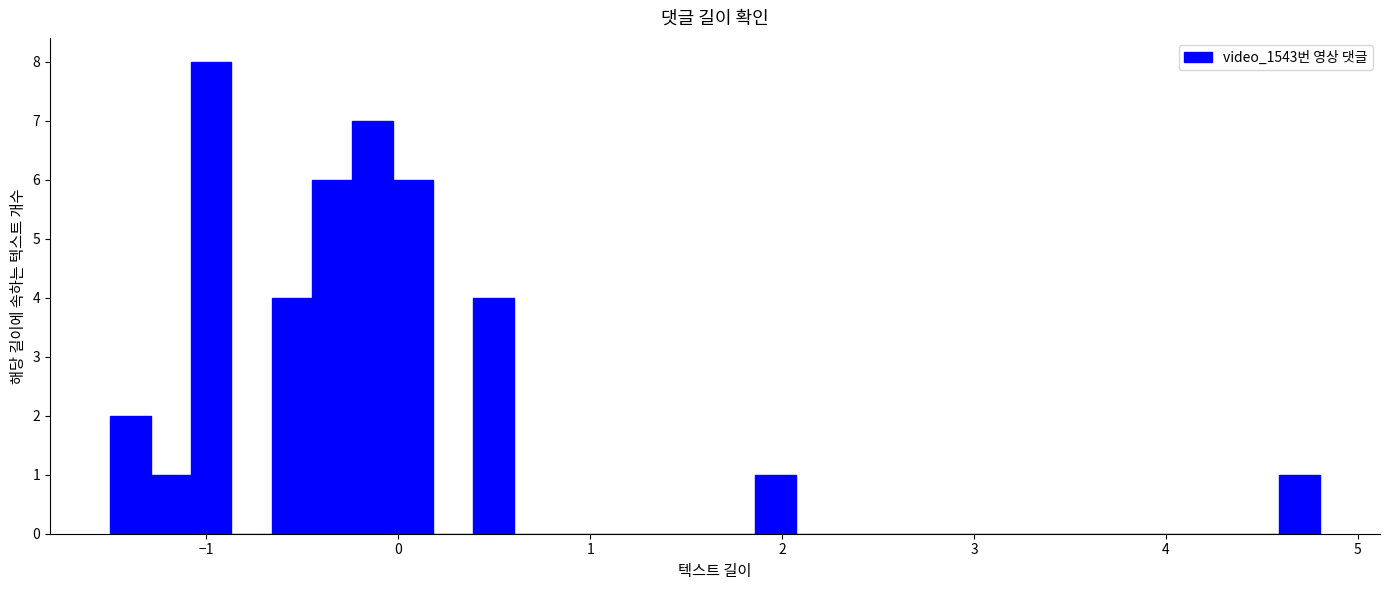

Read against the x-axis, roughly where is the centre of the tallest bar?

-1.0